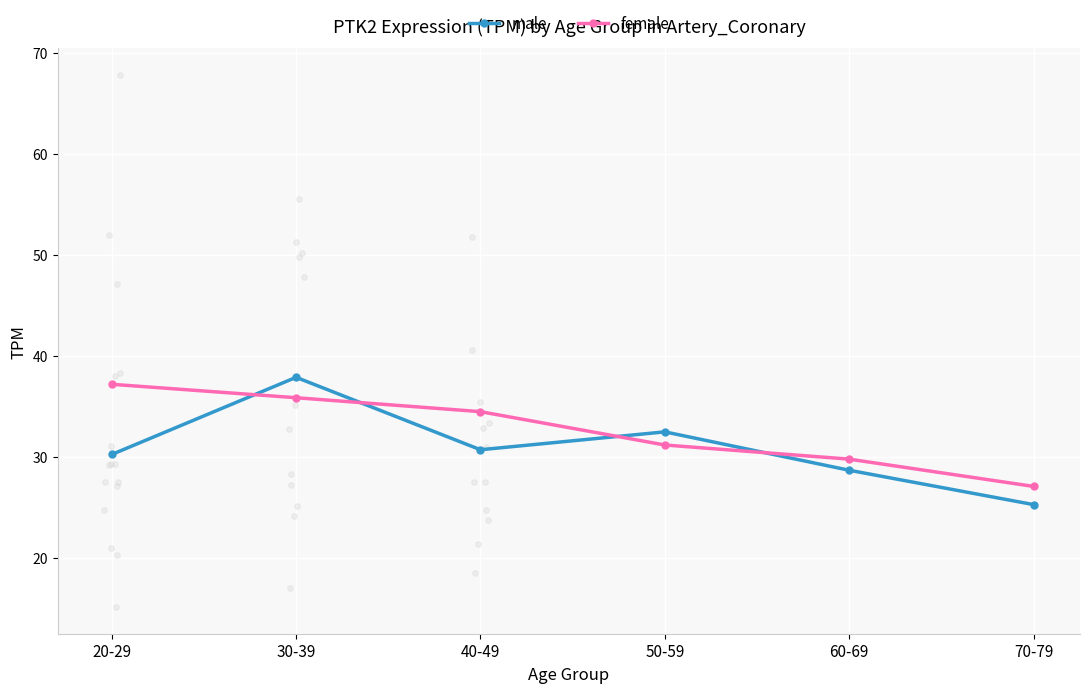

Which series has the widest spread of values?

male